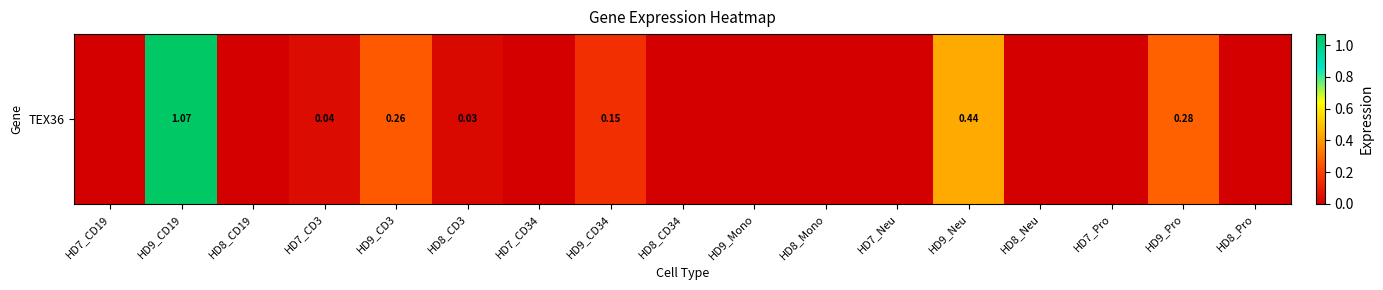

What is the average value?

0.1